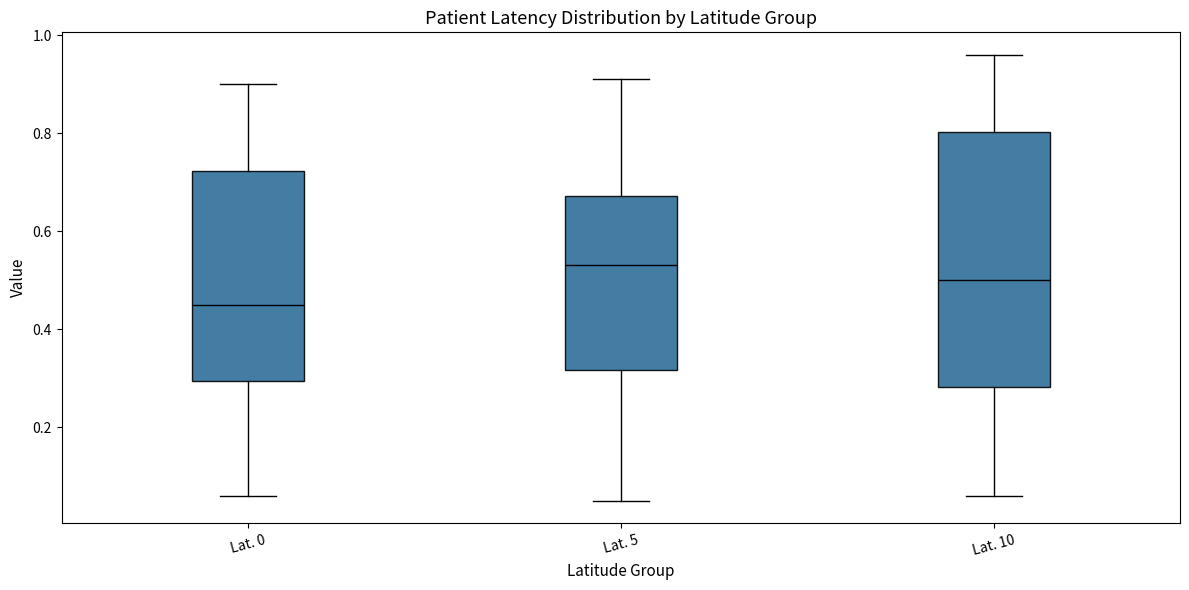

Reading left to right, transcribe this box plot: for each box, give where its median line is, the range the box spans, and where its two whiskers end, as read against the y-axis. The values are not printed on the chart, so give them approximately, as read against the axis.

Lat. 0: median 0.46, box 0.30 to 0.72, whiskers 0.06 to 0.90
Lat. 5: median 0.54, box 0.32 to 0.68, whiskers 0.06 to 0.92
Lat. 10: median 0.50, box 0.28 to 0.80, whiskers 0.06 to 0.96